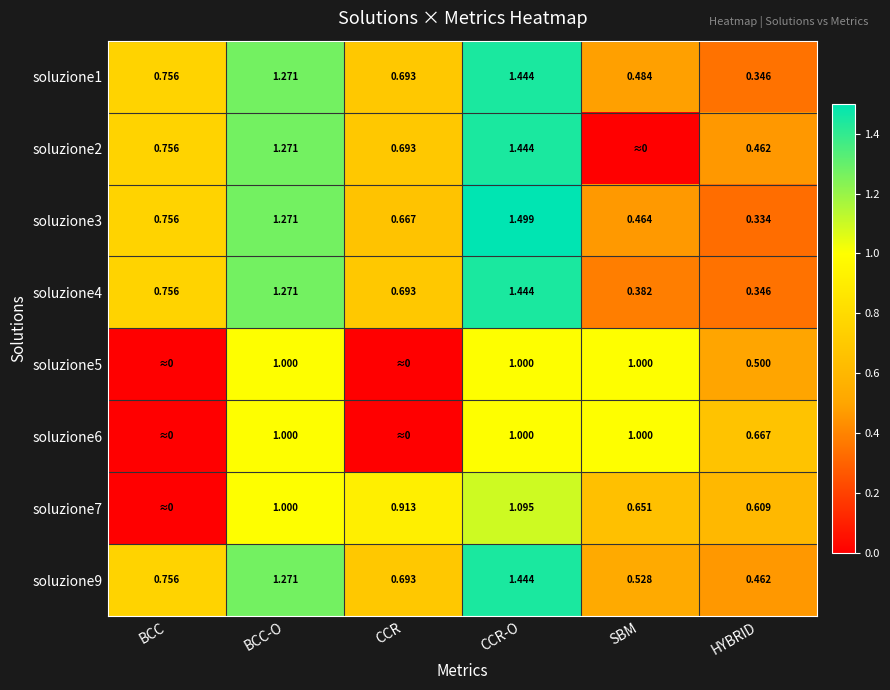

At how many categories does at least one series exceed 1?

2